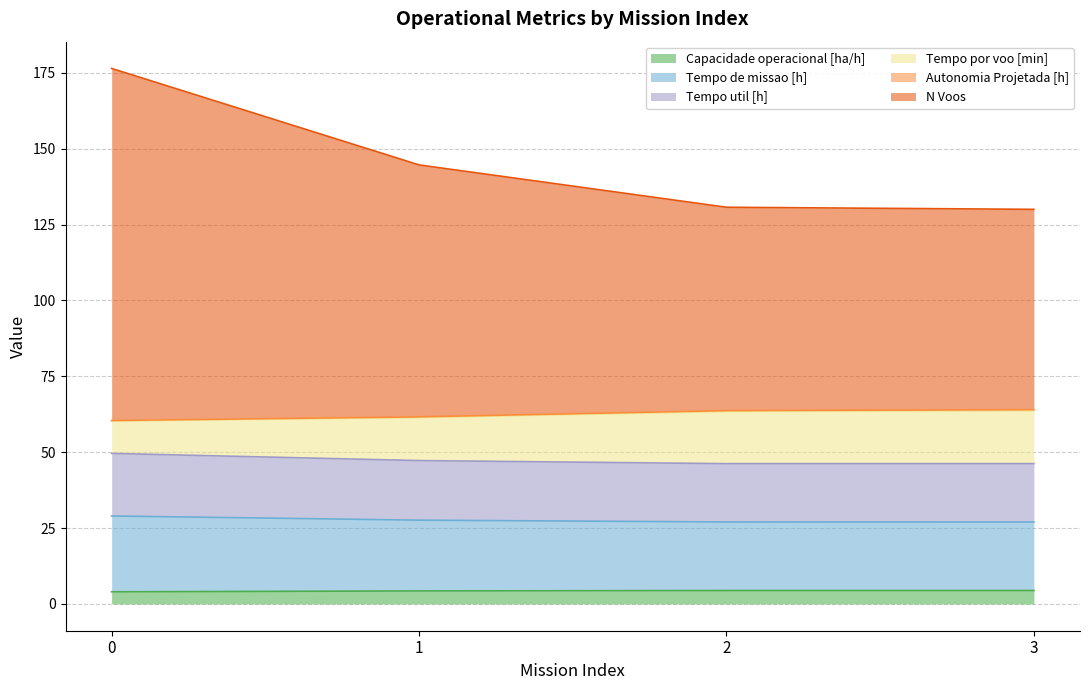

The Tempo util [h] series shows 27.5 at 1. True or false?

False